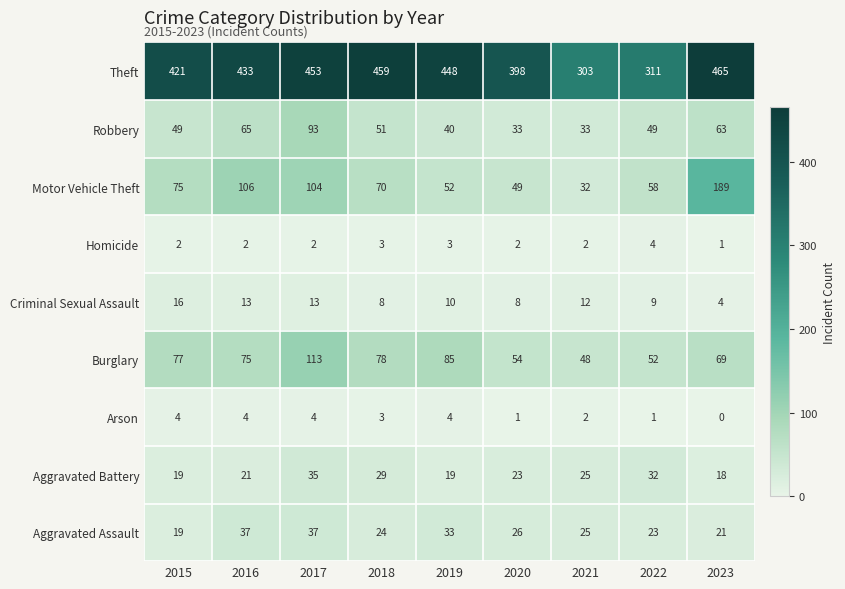

The value of Aggravated Assault at 2023 is 9. True or false?

False